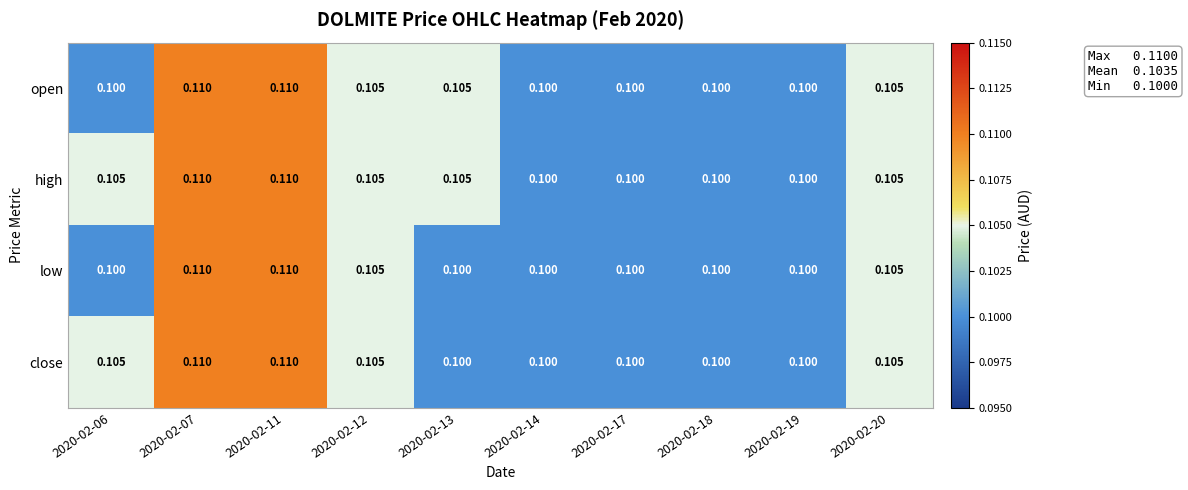

Which series has the largest total across all categories?

high